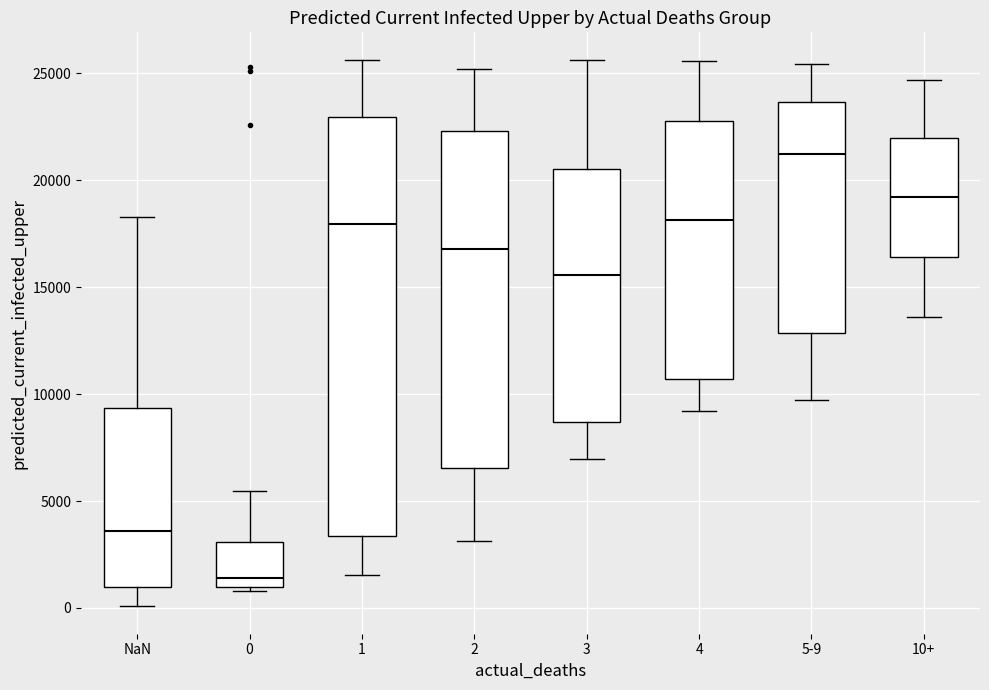

Reading left to right, read every box against the y-axis: the position of its median line, the range the box covers, and the ends of its whiskers. The values are not printed on the chart, so give them approximately, as read against the axis.

NaN: median 3500, box 1000 to 9500, whiskers 0 to 18500
0: median 1500, box 1000 to 3000, whiskers 1000 (just below the box's lower edge) to 5500
1: median 18000, box 3500 to 23000, whiskers 1500 to 25500
2: median 17000, box 6500 to 22500, whiskers 3000 to 25000
3: median 15500, box 8500 to 20500, whiskers 7000 to 25500
4: median 18000, box 10500 to 23000, whiskers 9000 to 25500
5-9: median 21000, box 13000 to 23500, whiskers 9500 to 25500
10+: median 19000, box 16500 to 22000, whiskers 13500 to 24500